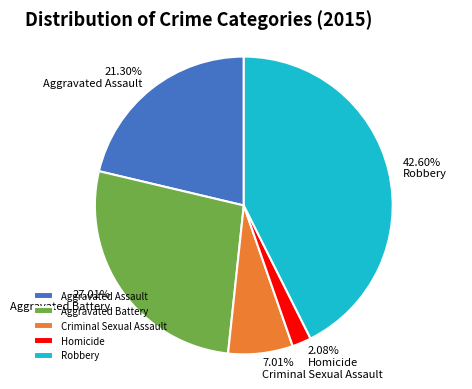

To the nearest percent, what is the difference between the Robbery and Aggravated Battery slice percentages?

16%